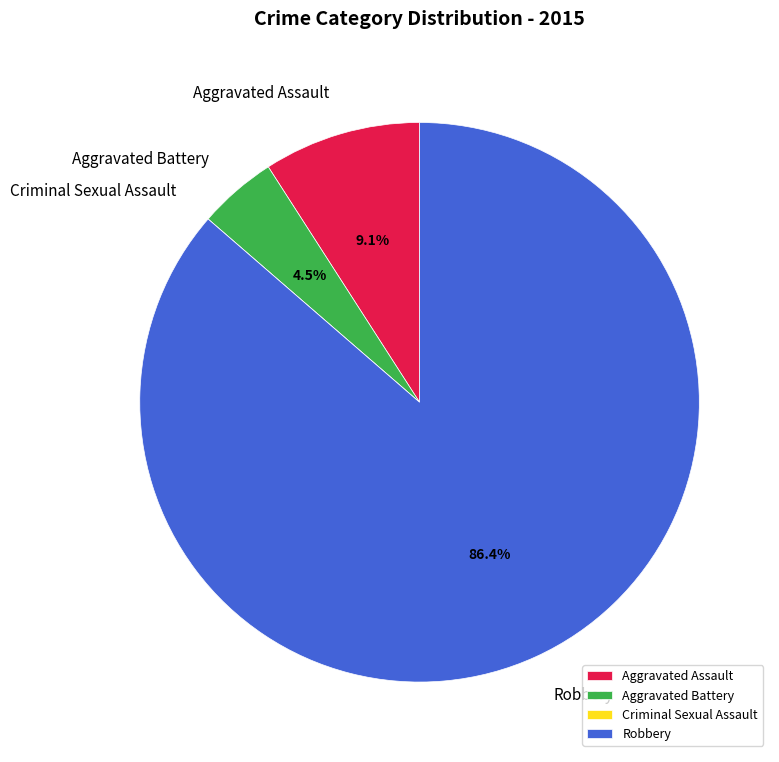

Is there a majority slice in this chart?

Yes